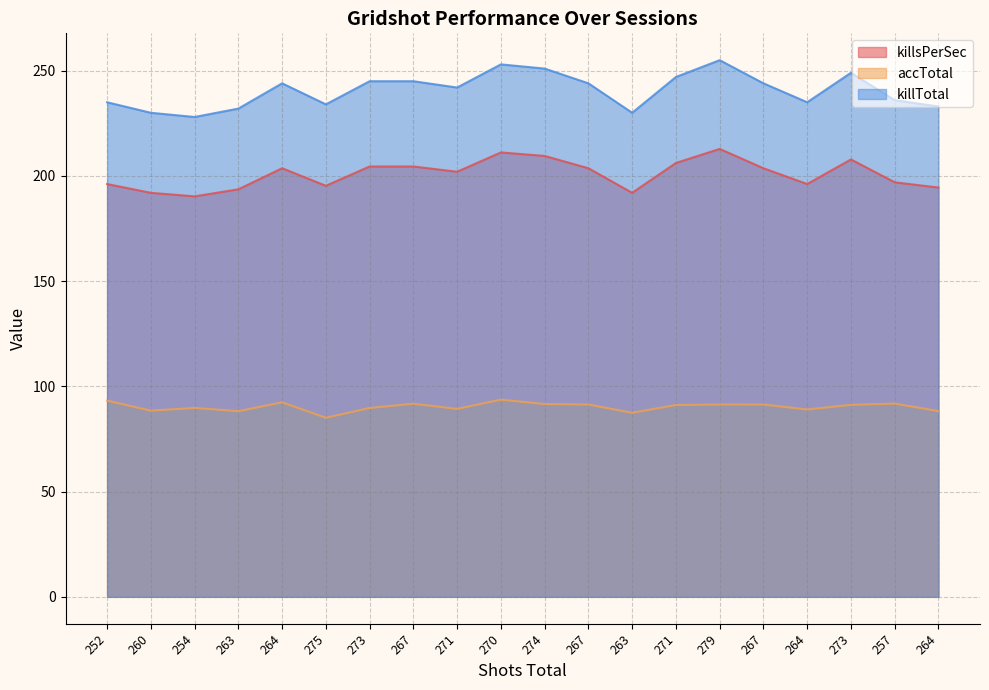

List the series in order of their overall mean, highest first.

killTotal, killsPerSec, accTotal